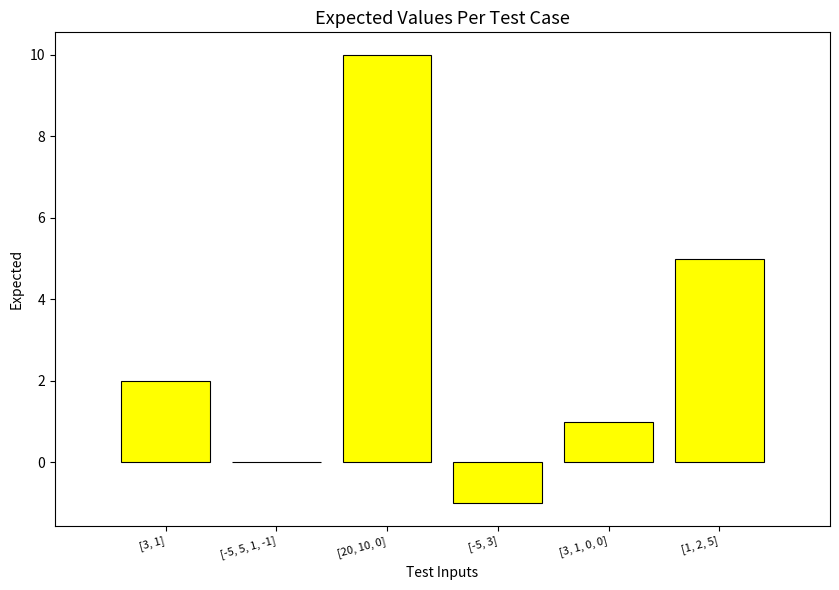

Where is the data nearest to the value 4?

[1, 2, 5]